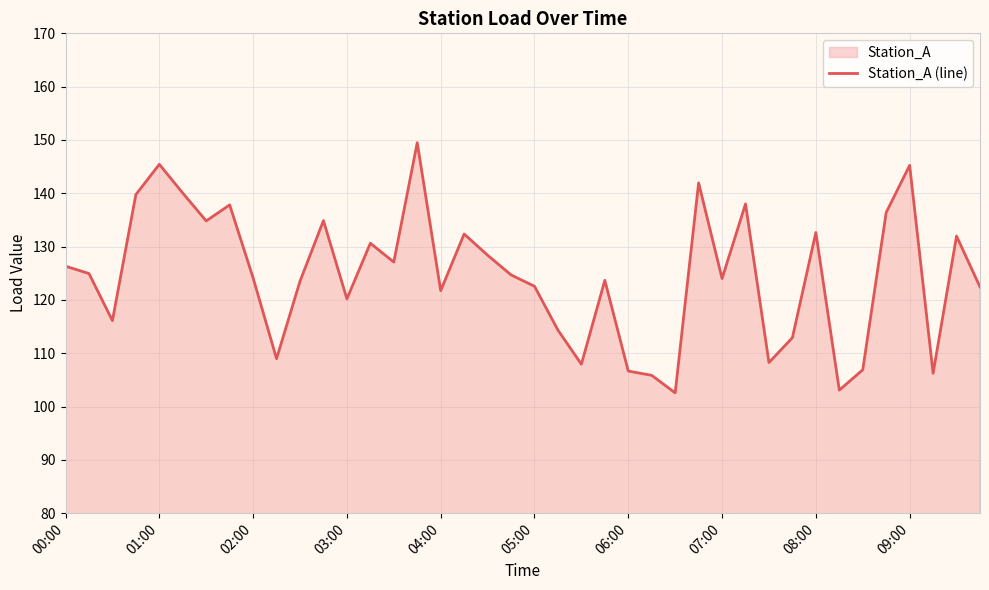

What is the smallest value displayed?

102.6